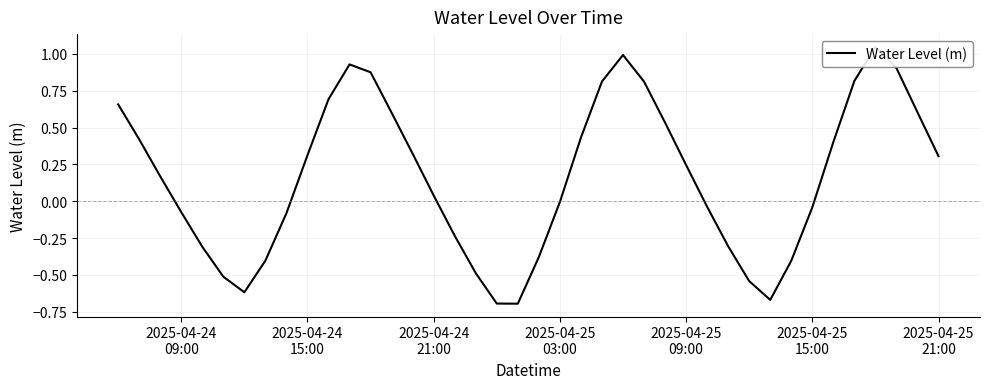

What is the greatest value displayed?

1.0